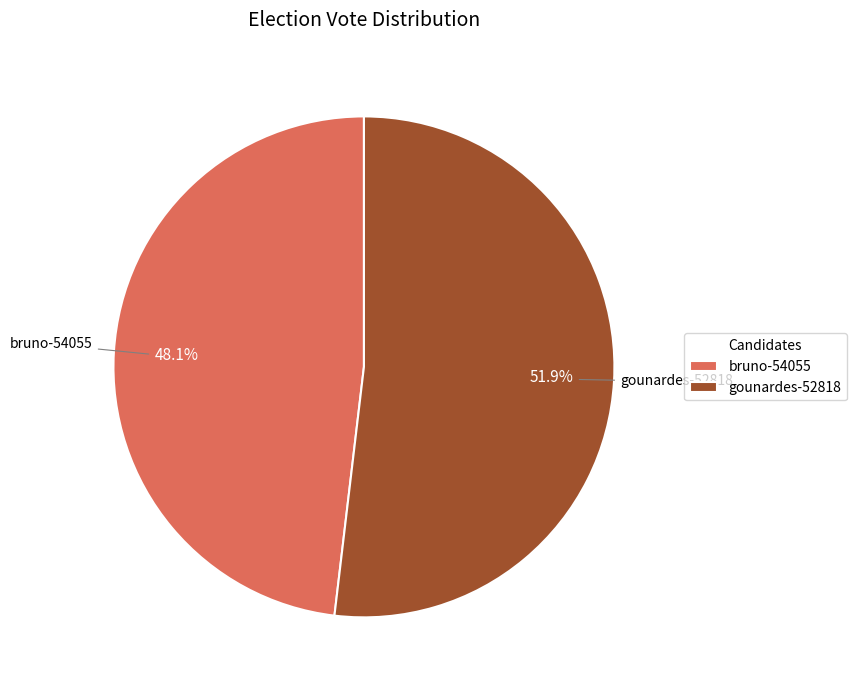

Combined, do gounardes-52818 and bruno-54055 account for over 50%?

Yes